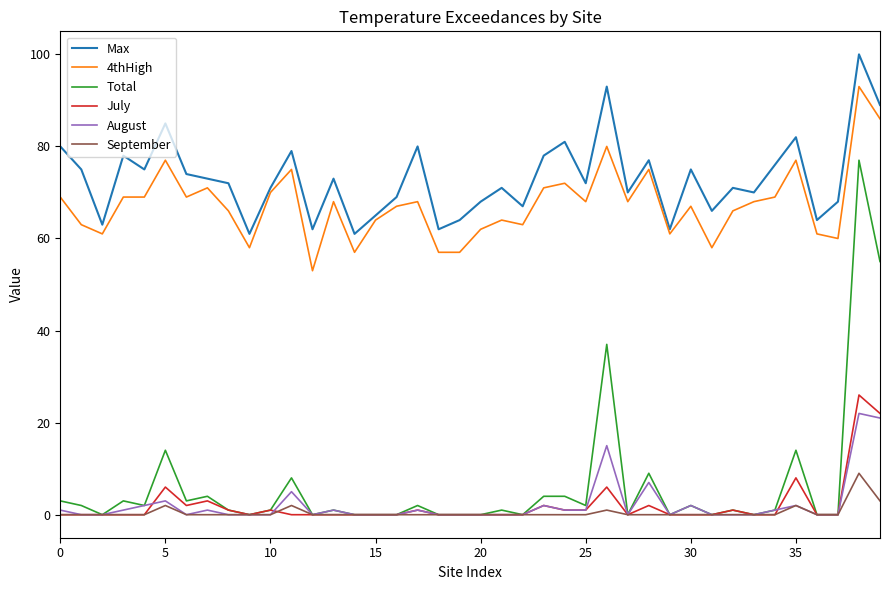

What is the highest value of the Total series?

77